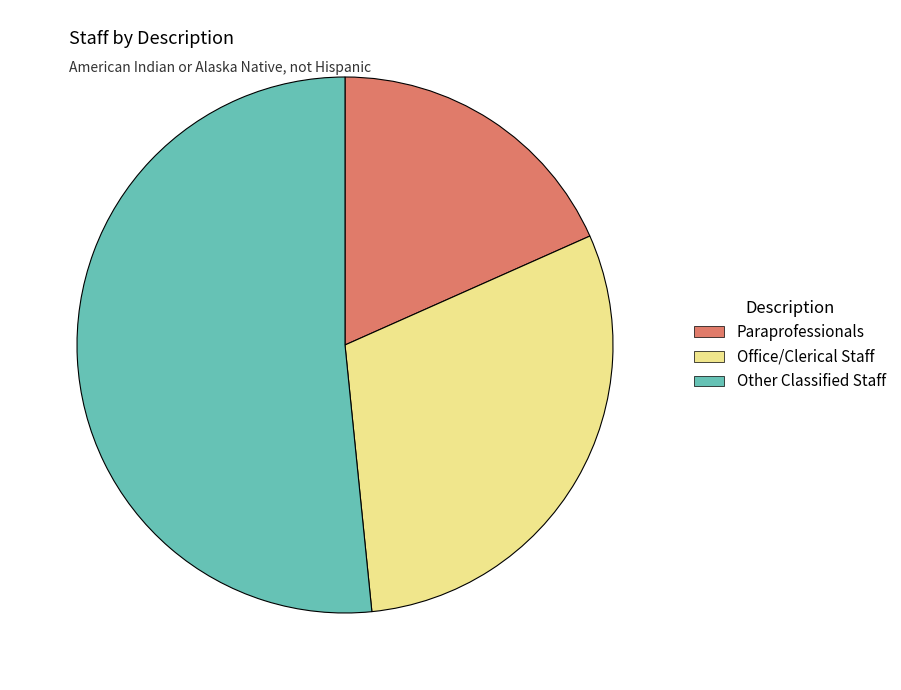

Is it true that Other Classified Staff is 52% of the pie?

True